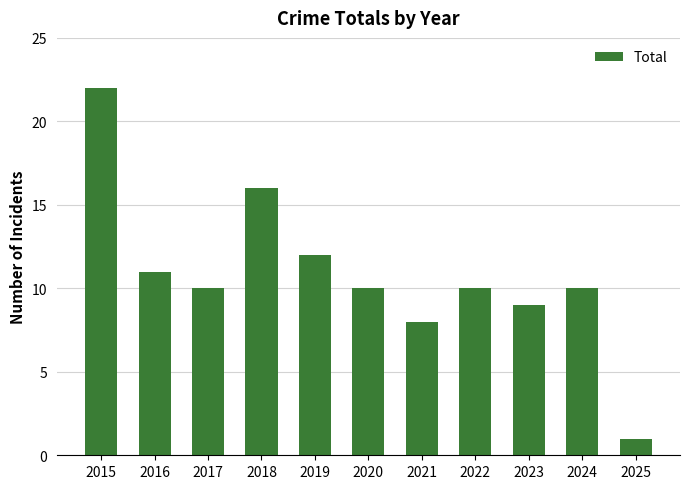

Approximately how many times larger is the value at 2023 compared to 2015?

0.4